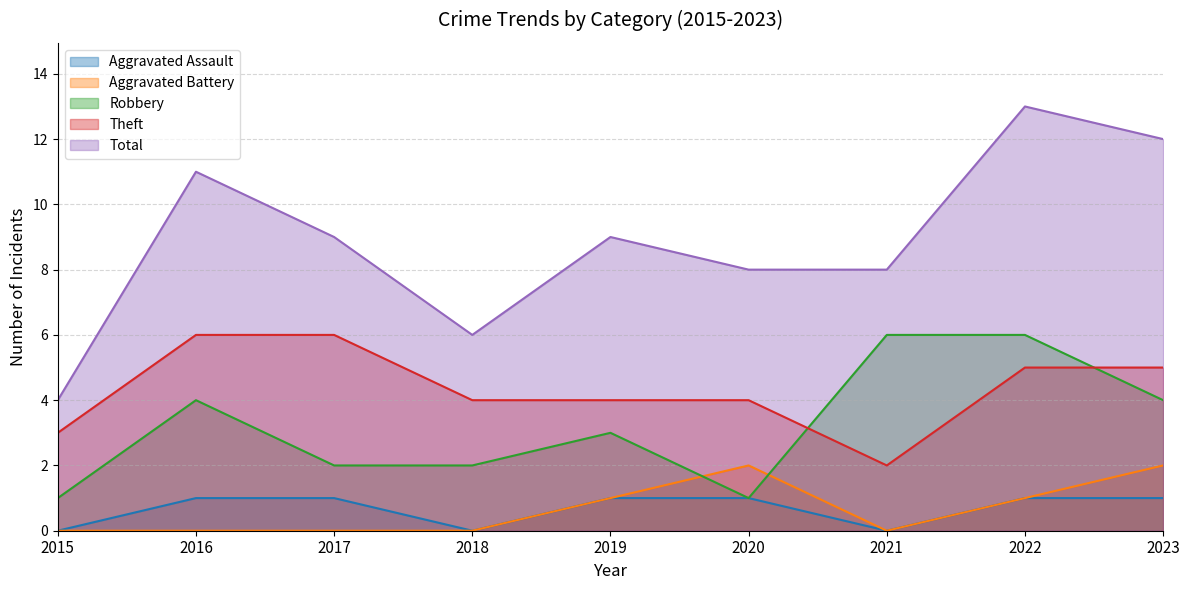

Reading left to right, extract all data points from this chart.

Aggravated Assault: 0	1	1	0	1	1	0	1	1
Aggravated Battery: 0	0	0	0	1	2	0	1	2
Robbery: 1	4	2	2	3	1	6	6	4
Theft: 3	6	6	4	4	4	2	5	5
Total: 4	11	9	6	9	8	8	13	12